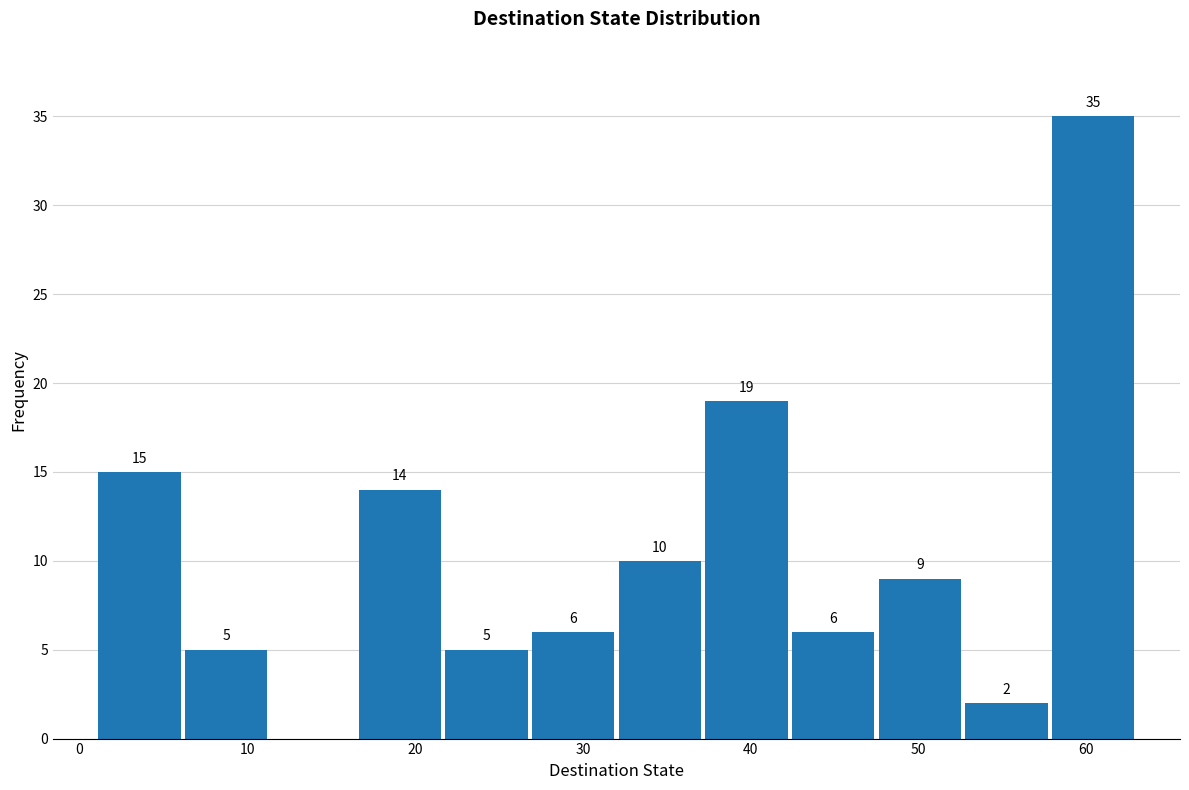

Over which range of the x-axis is the bar tallest?

58 to 63